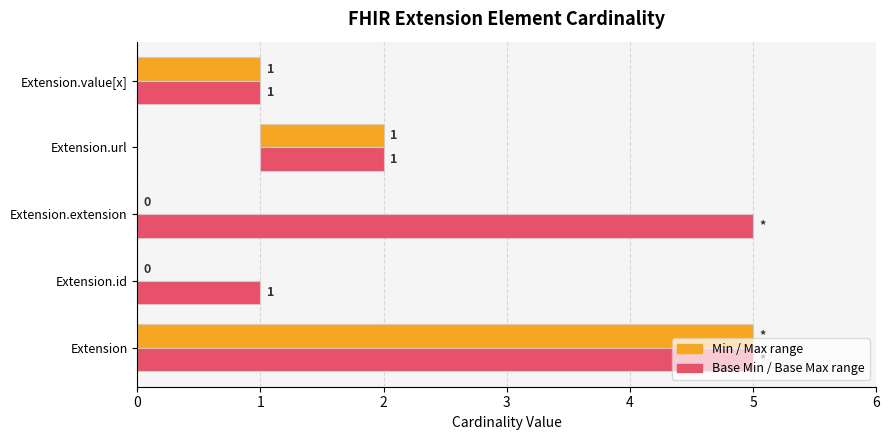

Reading right to left, transcribe all the data shown in this chart.

Min: 1	1	0	0	5
Base Min: 1	1	5	1	5